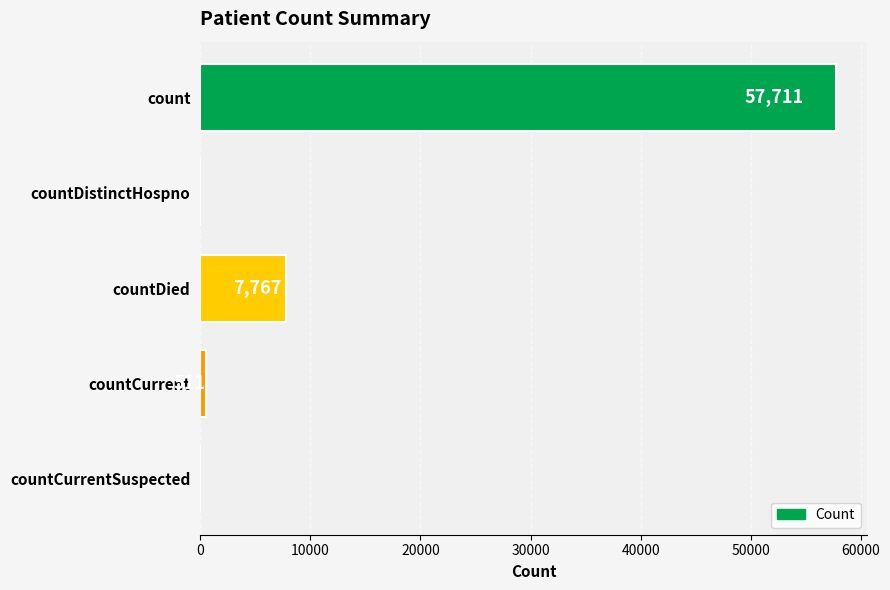

Reading top to bottom, transcribe all the data shown in this chart.

count=57711	countDistinctHospno=0	countDied=7767	countCurrent=511	countCurrentSuspected=0